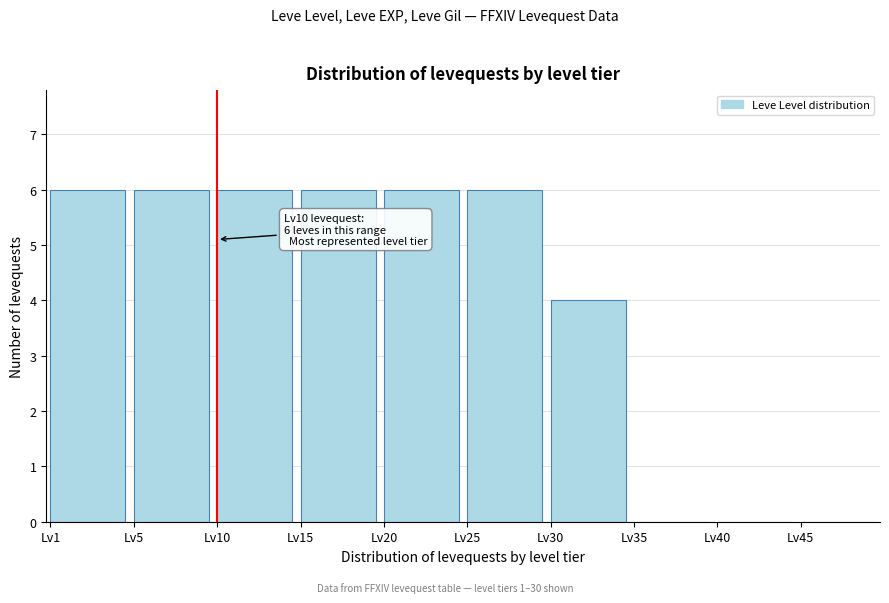

Reading left to right, list all the values displayed in this chart.

Lv1=6	Lv5=6	Lv10=6	Lv15=6	Lv20=6	Lv25=6	Lv30=4	Lv35=0	Lv40=0	Lv45=0